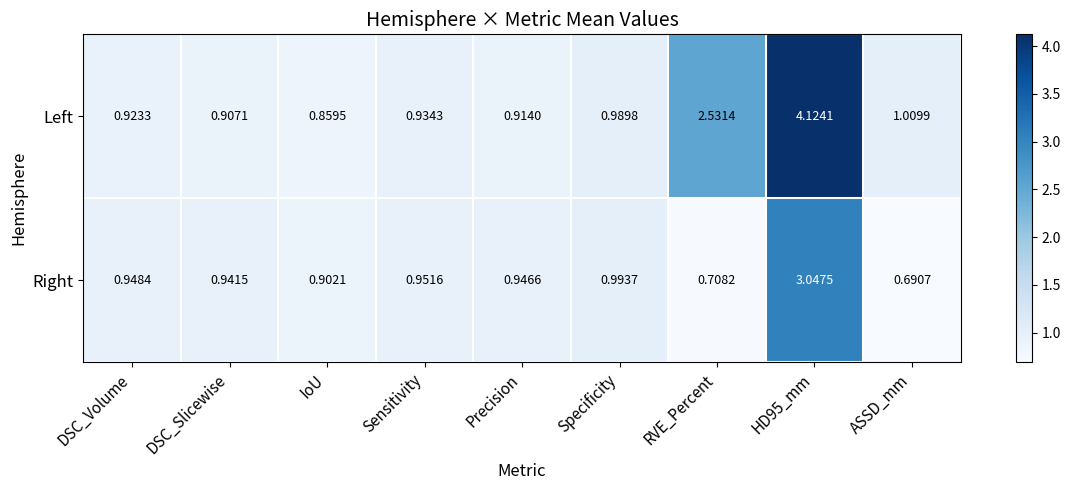

Rank the series by their average value, from lowest to highest.

Right, Left